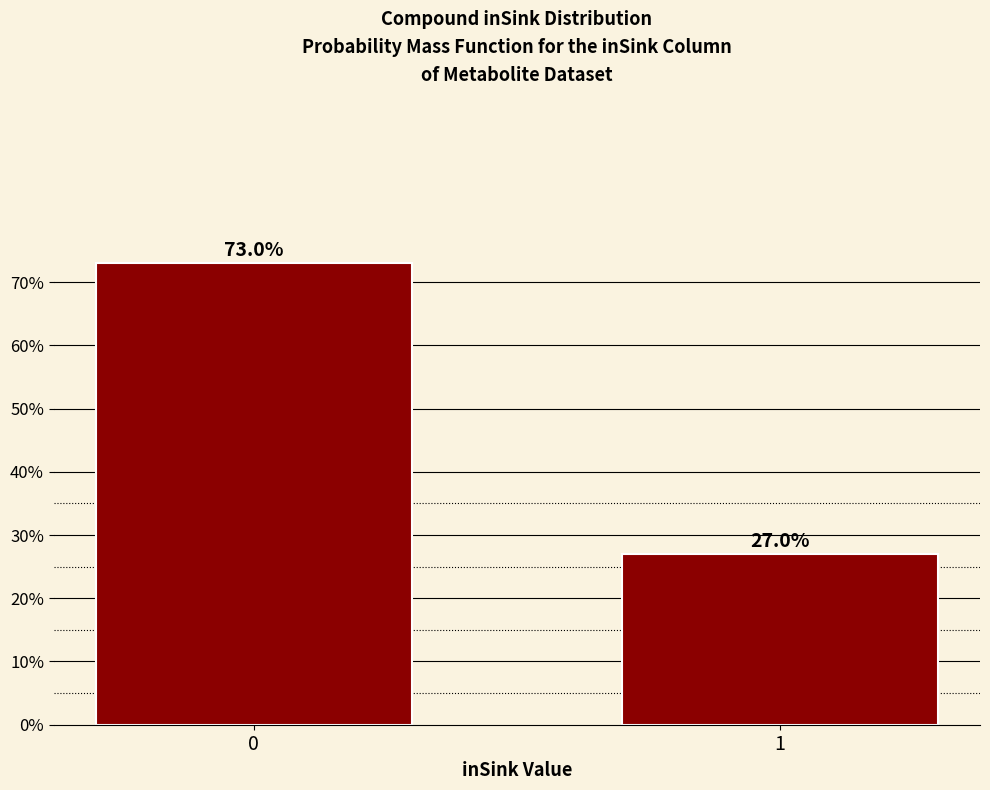

Reading right to left, transcribe all the data shown in this chart.

1=27.0	0=73.0